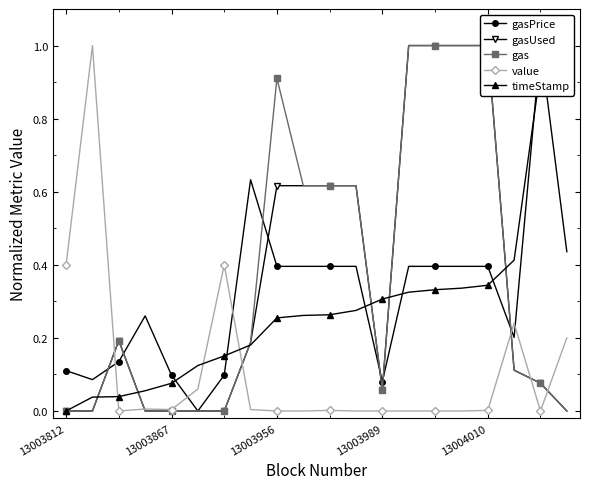

How many lines are shown in the chart?

5